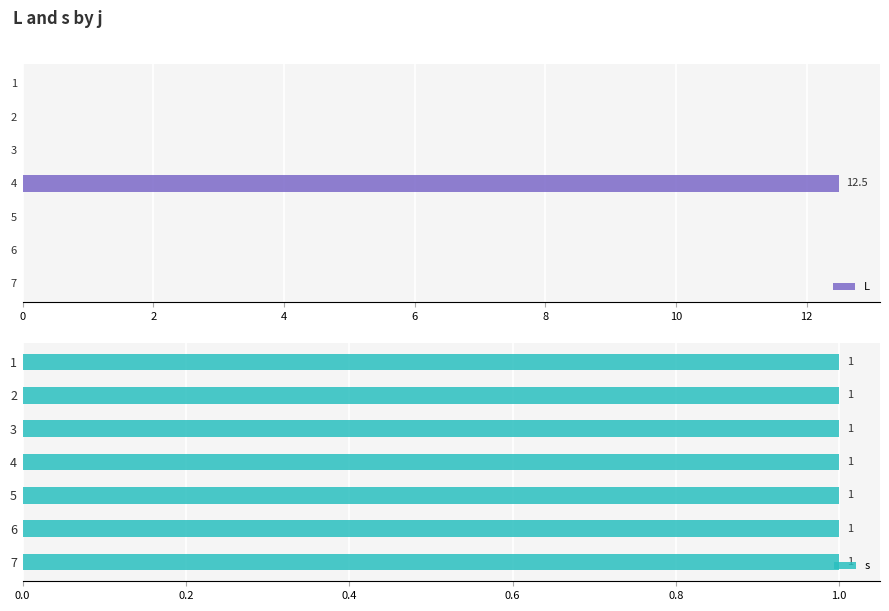

The L series shows 0.0 at 2. True or false?

True